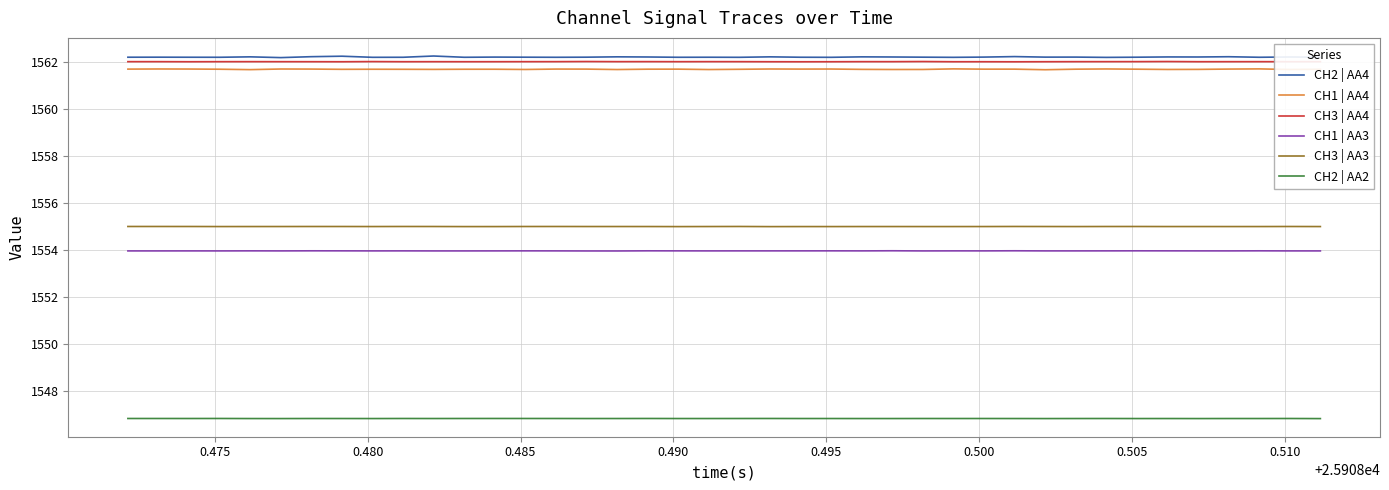

What is the maximum value for CH2 | AA2?

1546.9